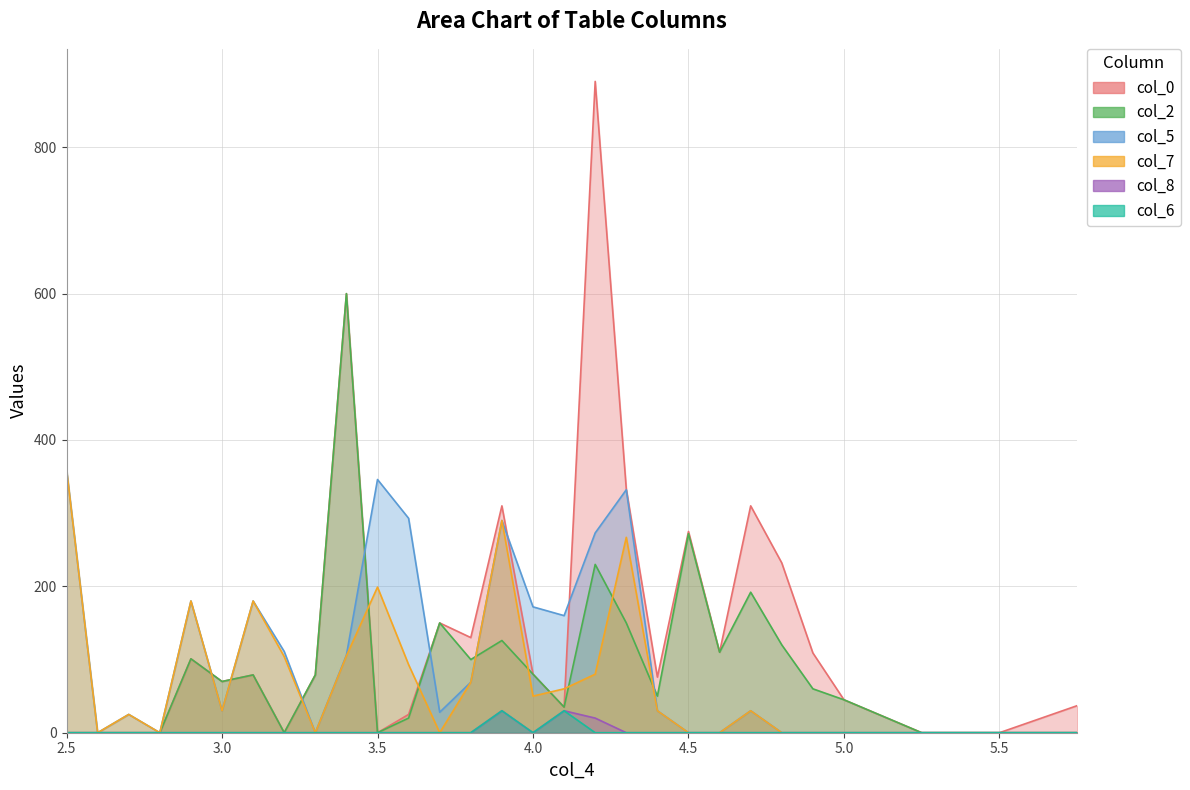

At which label does col_7 reach its peak?

2.5